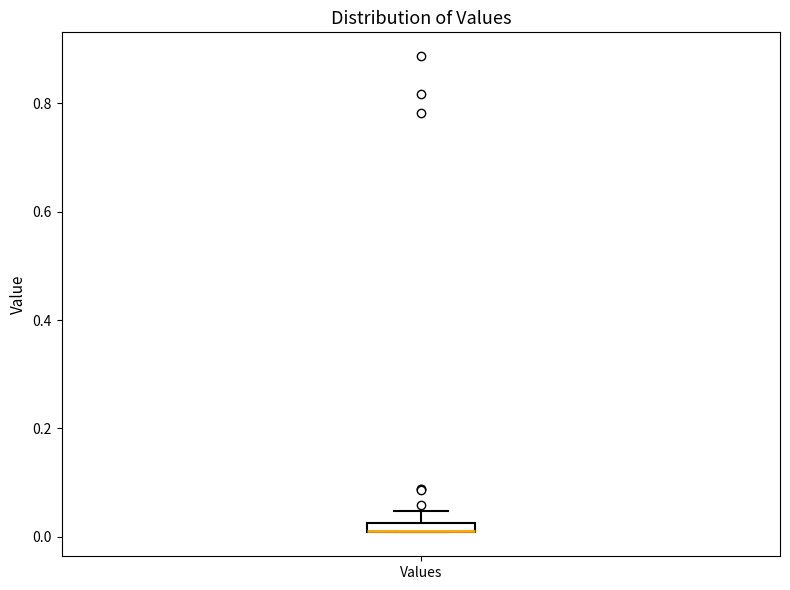

Where does the upper whisker of the box for Values end on the y-axis? The values are not printed on the chart, so give them approximately, as read against the axis.

0.04